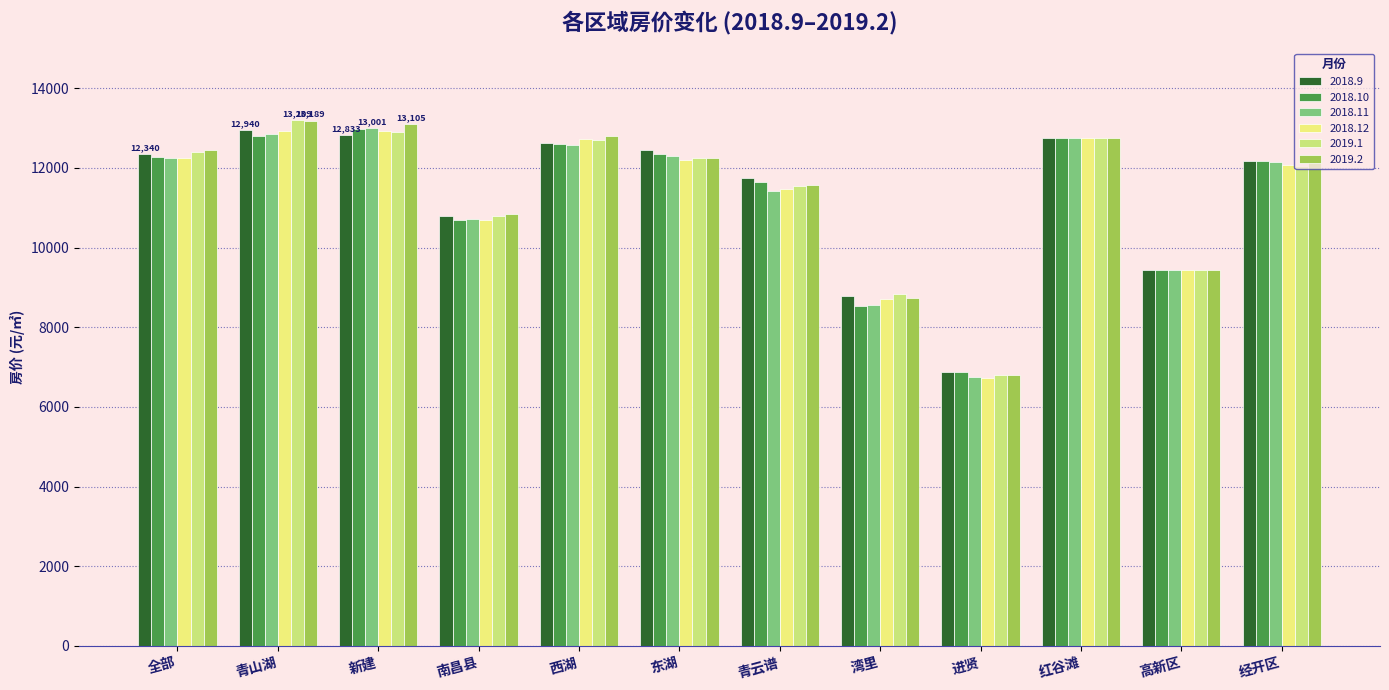

What is the spread (max minus min) of values at 青云谱?

323